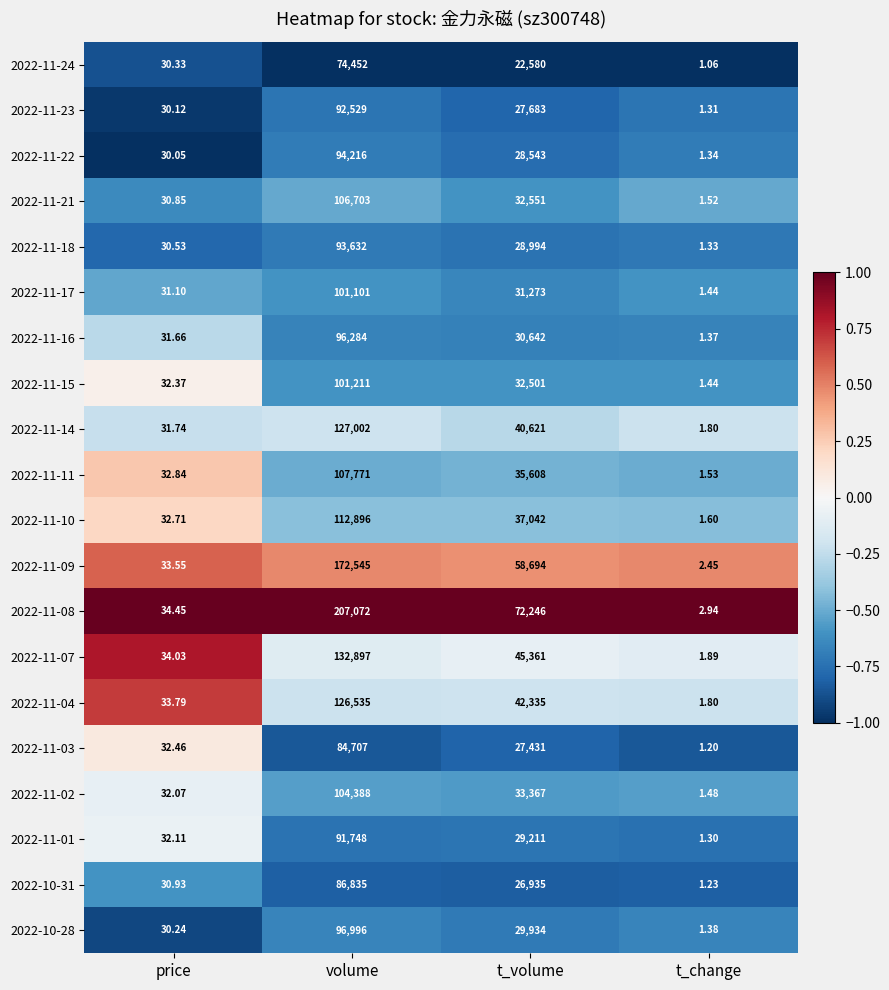

At which category is the sum across all series the highest?

volume